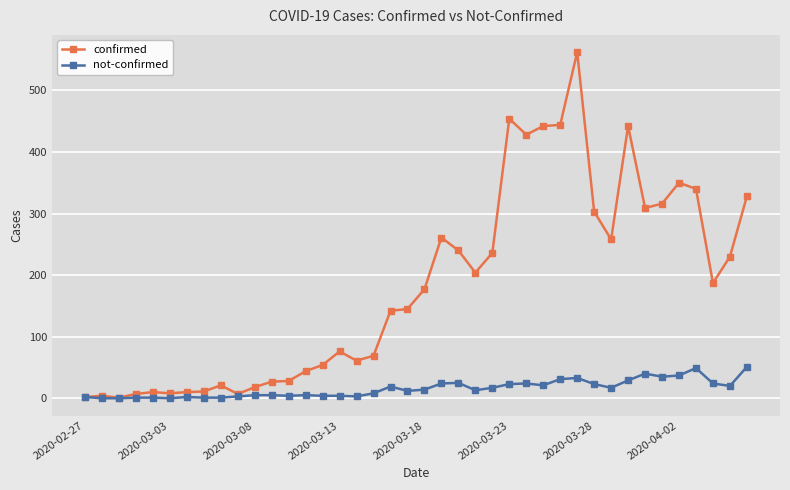

Rank the series by their average value, from highest to lowest.

confirmed, not-confirmed